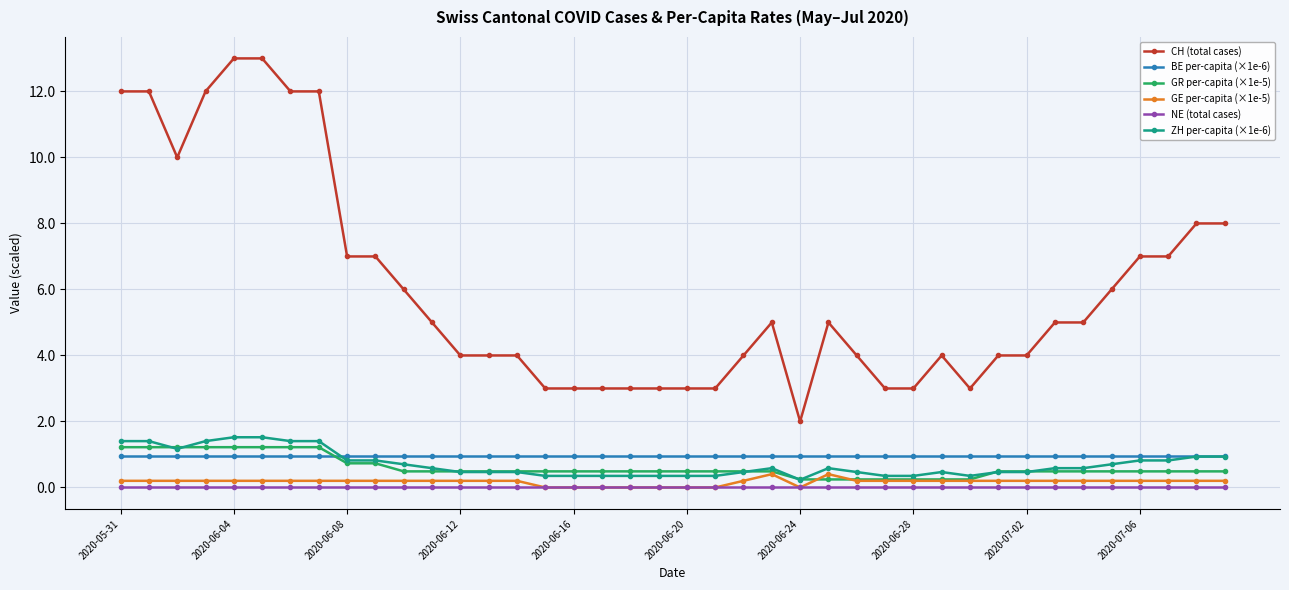

What is the value of the BE per-capita (×1e-6) point at the 22nd from the left?

1.0